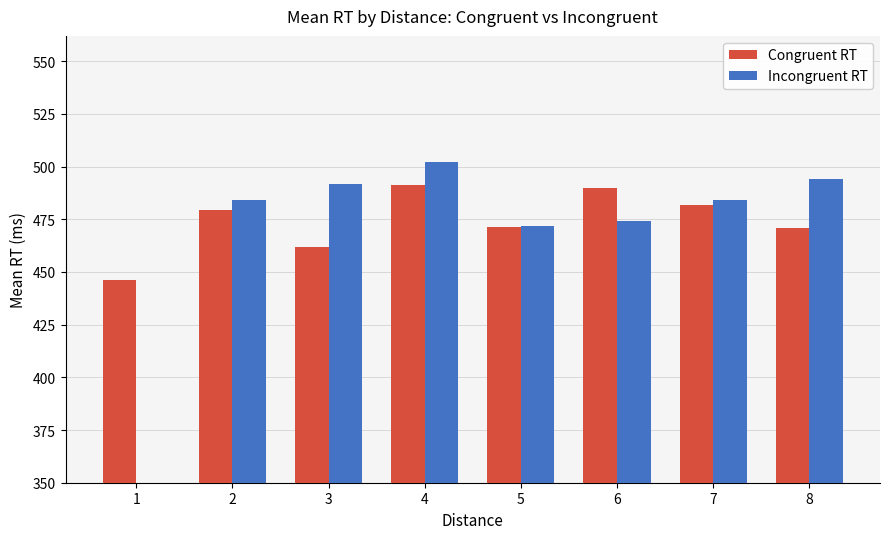

True or false: Incongruent RT has a value of 502.0 at 4.

True